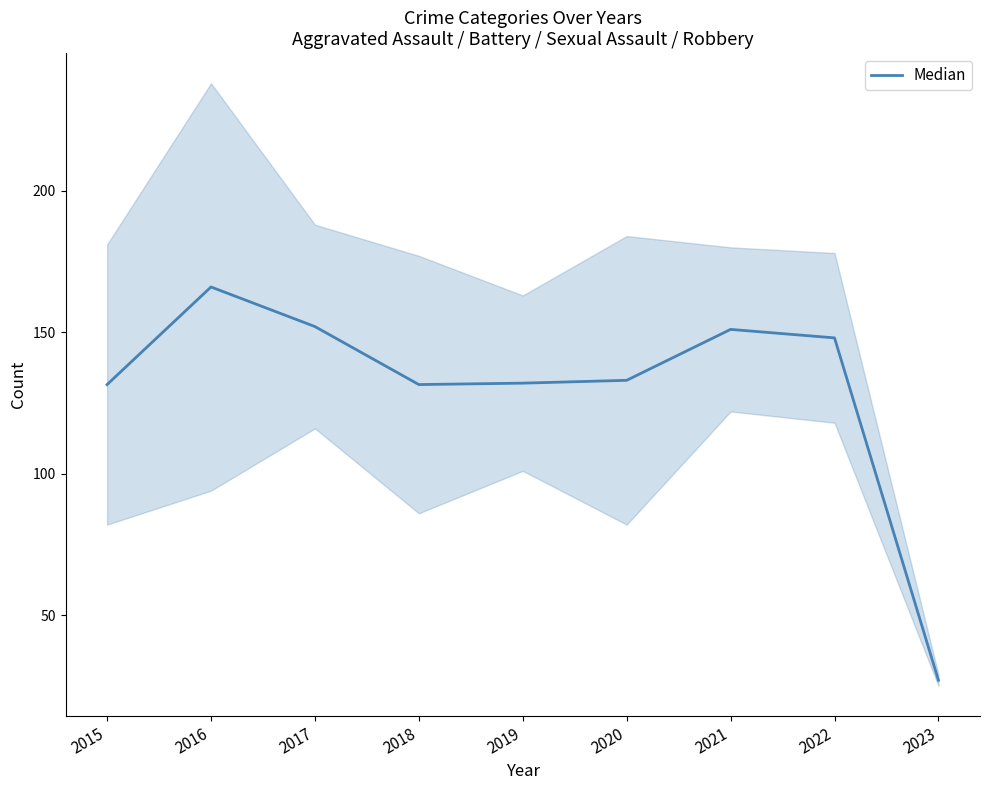

What is the change in value from 2017 to 2023?

-125.0